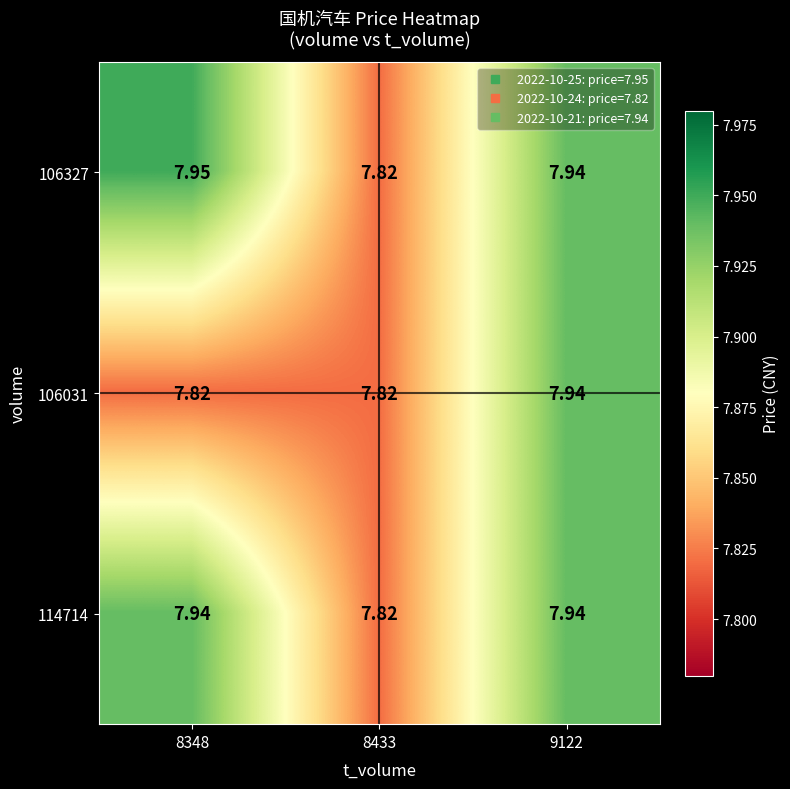

What is the total value across all series at 8348?

23.7